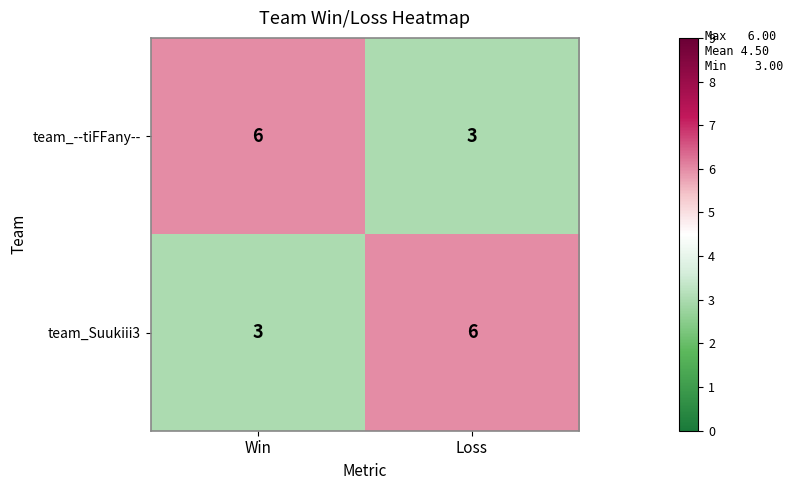

What is the difference between the highest and lowest values at Loss?

3